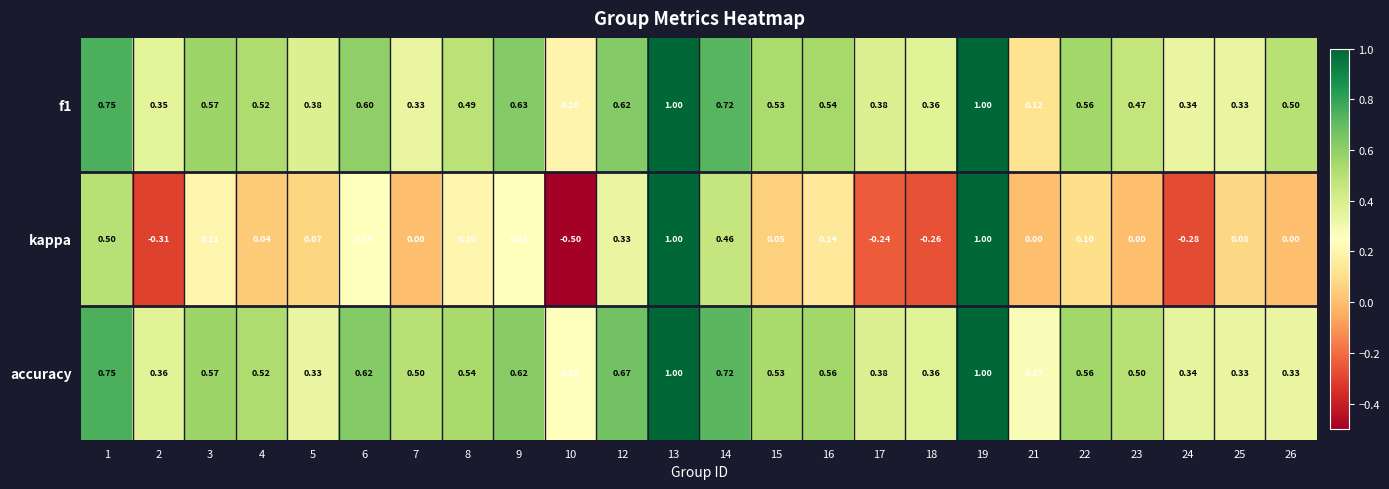

Between 2 and 21, which series saw the biggest shift?

kappa